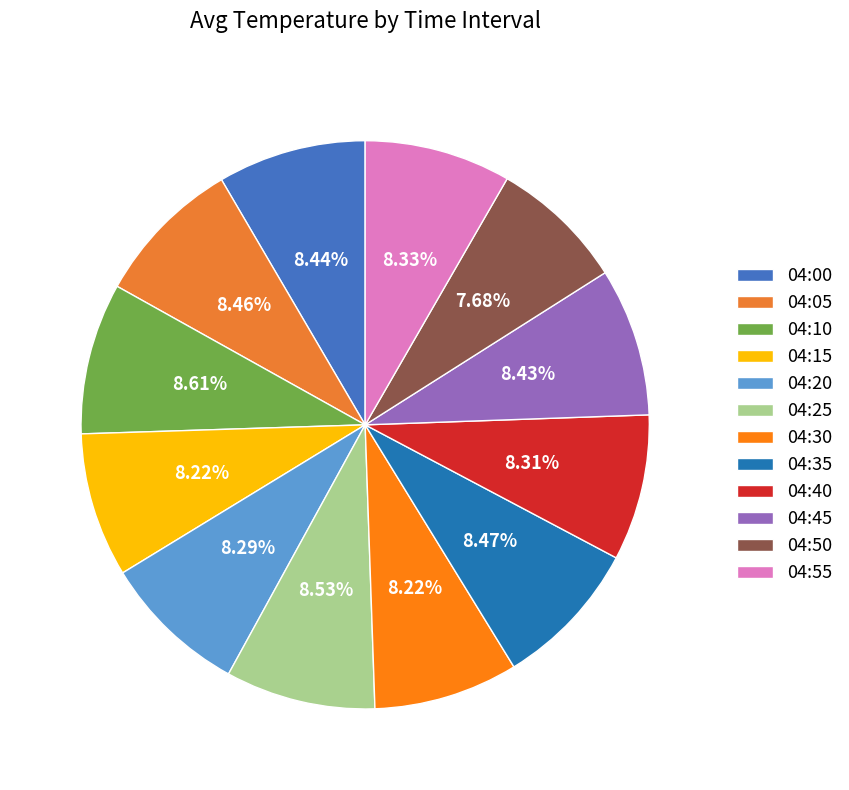

What is the largest slice in the pie chart?

04:10